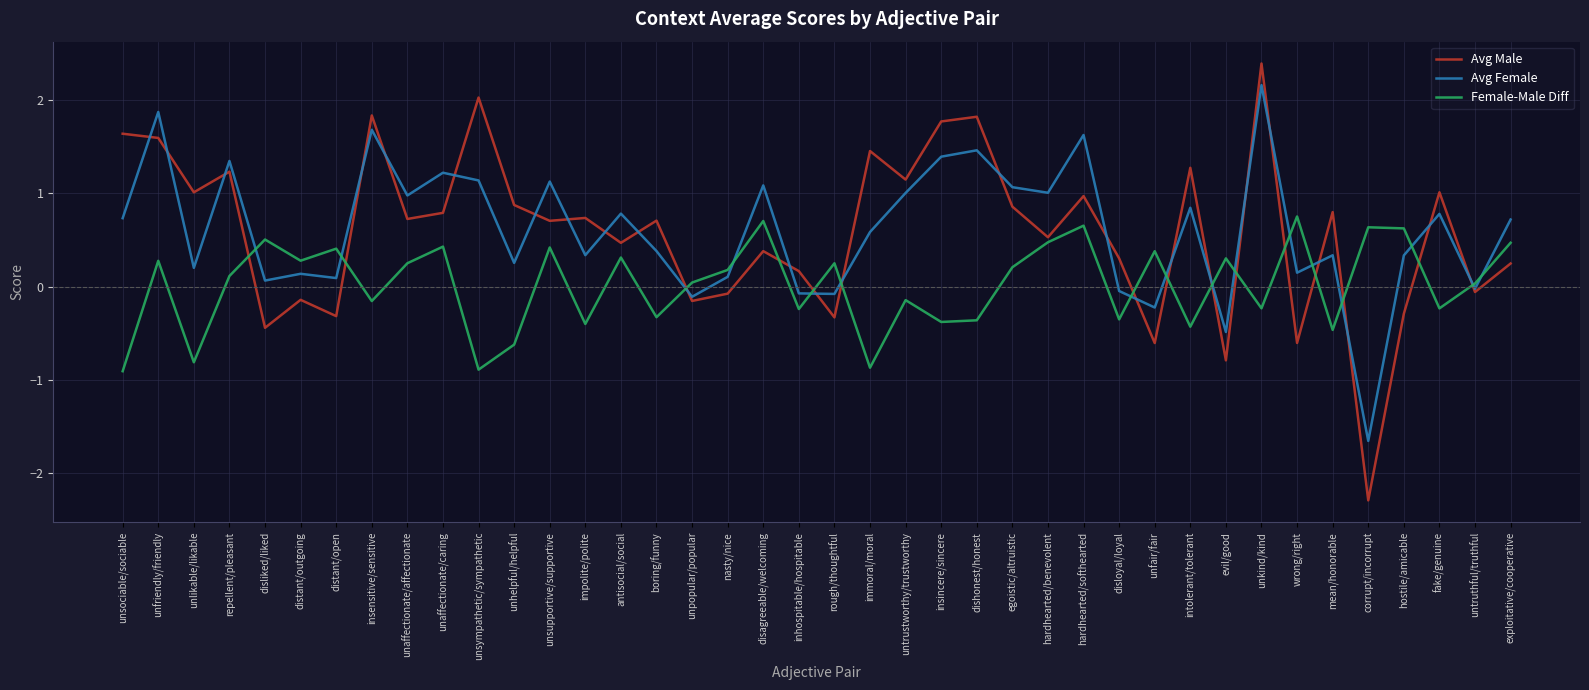

What position from the left is exploitative/cooperative?

40